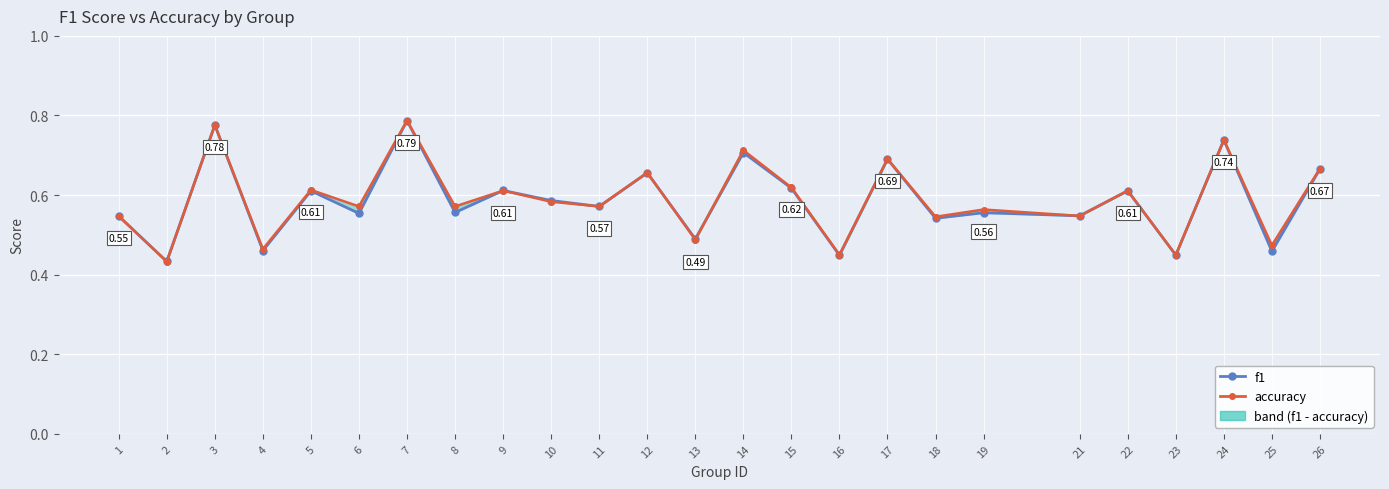

What is the sum of all f1 values?

14.7